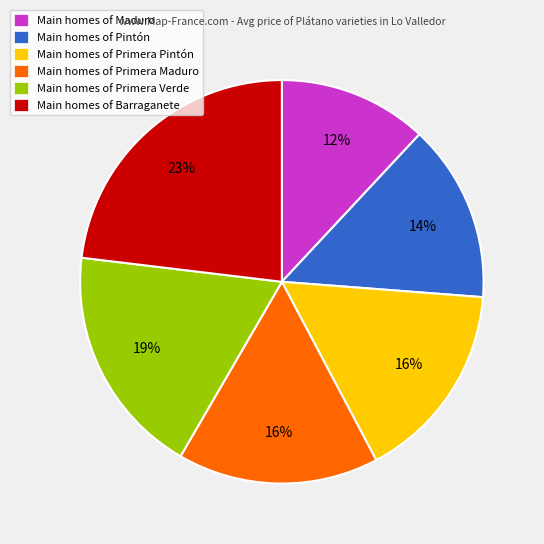

Does any single category account for the majority?

No